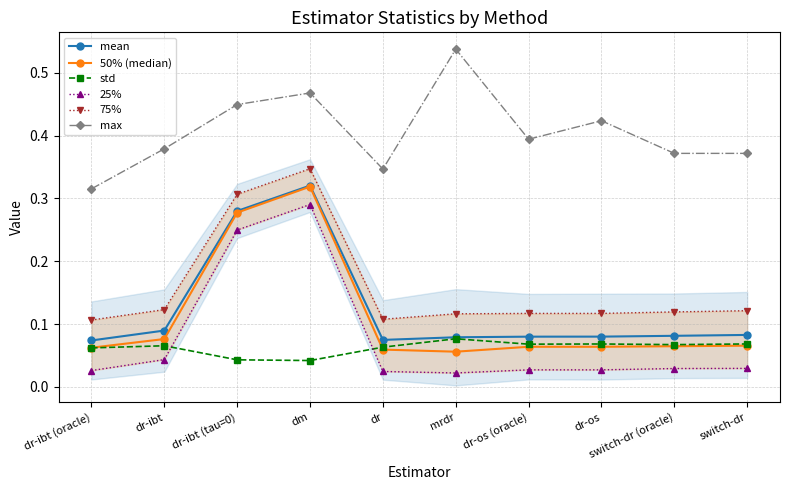

True or false: max has a value of 0.4 at dr-os.

True